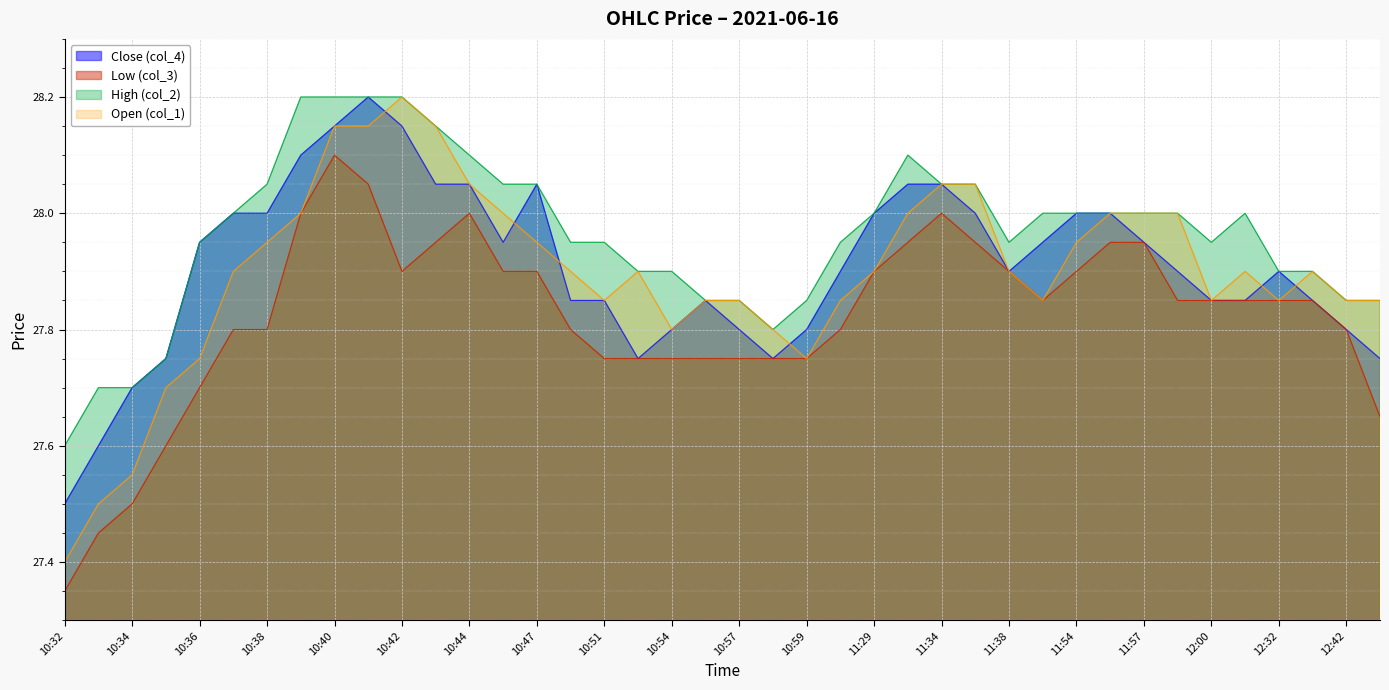

What is the difference between the Low (col_3) values at 10:33 and 10:54?

0.3